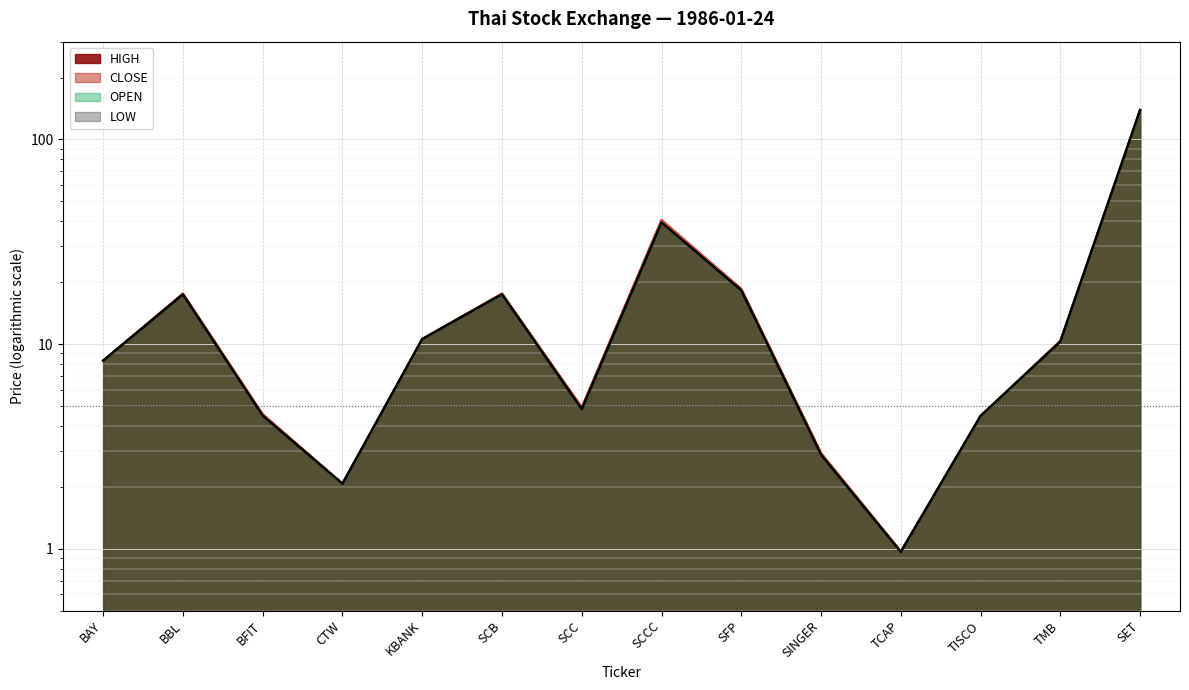

Between SFP and BFIT, which is larger?

SFP